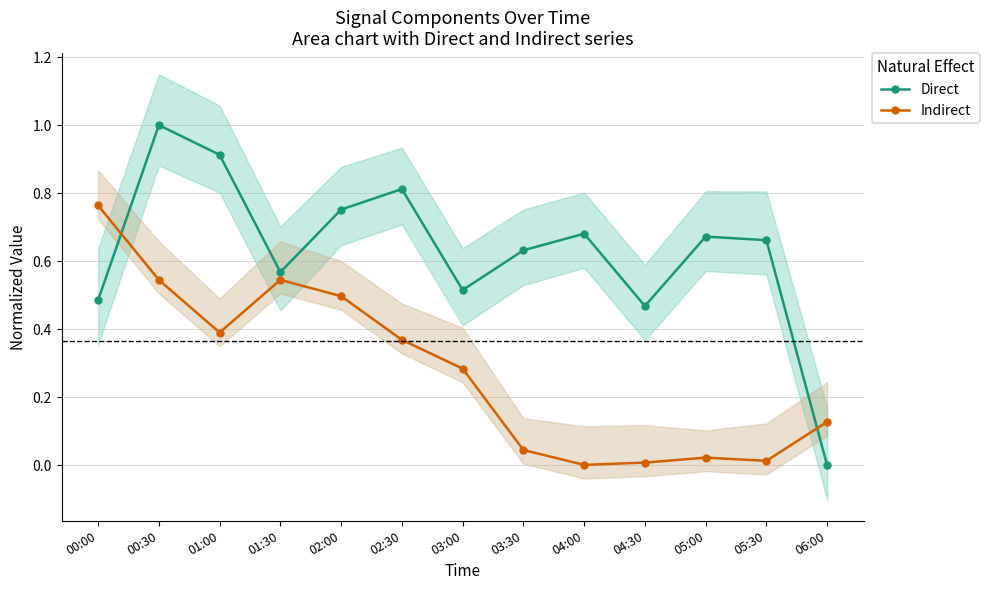

How many data points does each series have?

13